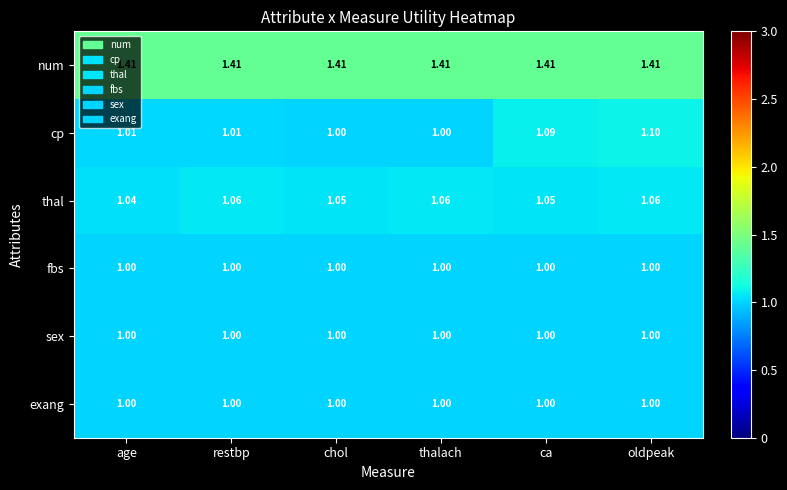

Which series changed the most between age and thalach?

thal